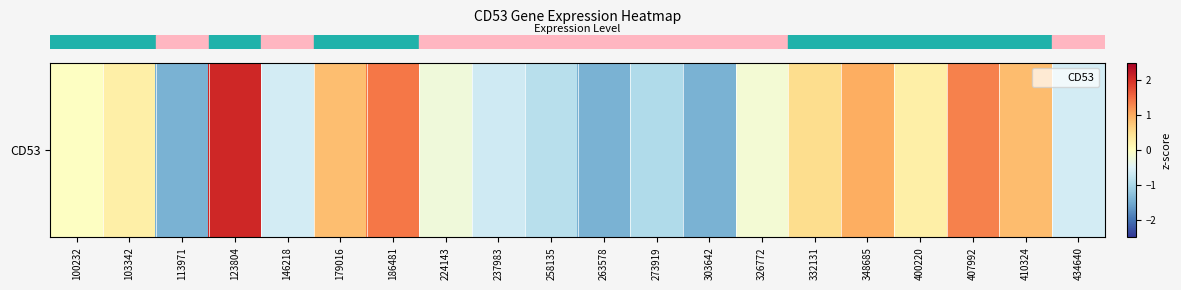

What is the difference between the values at 400220 and 100232?

0.3